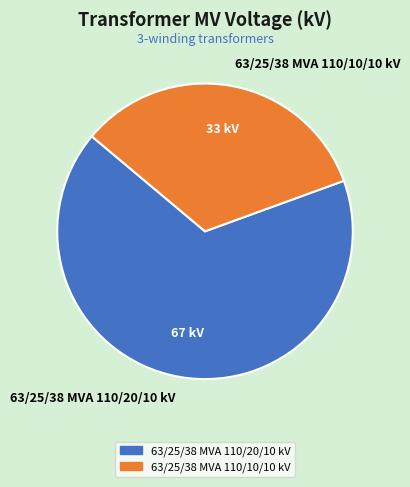

Rank the categories by value from highest to lowest.

63/25/38 MVA 110/20/10 kV, 63/25/38 MVA 110/10/10 kV